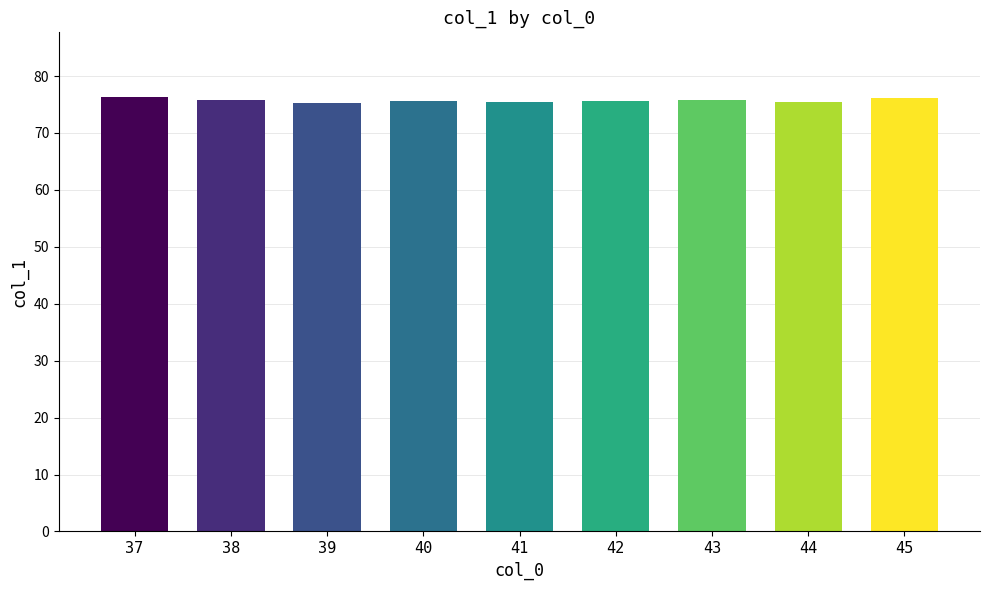

Count the values in the range 75 to 76.

7